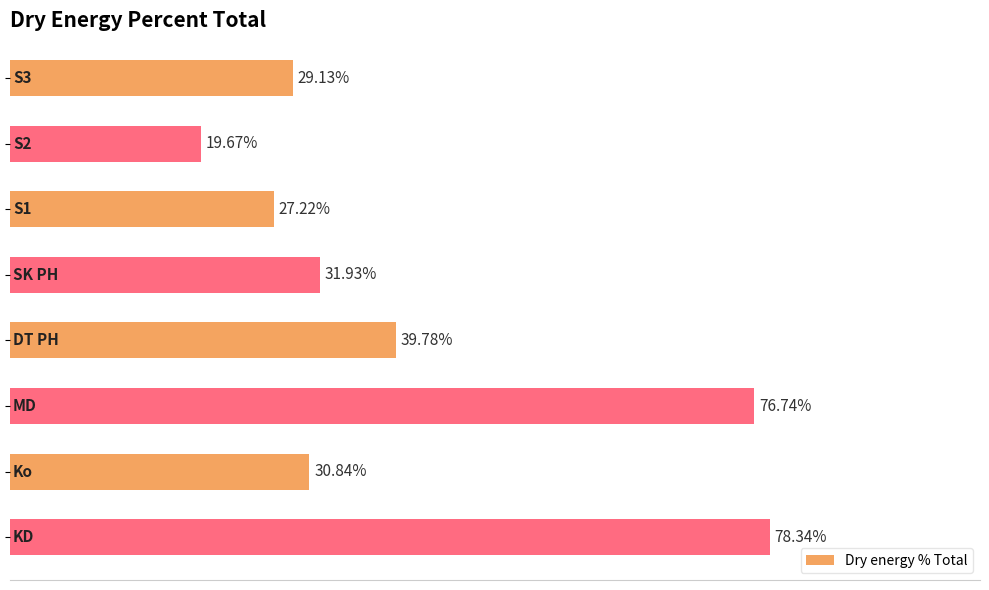

Does the chart contain any negative values?

No